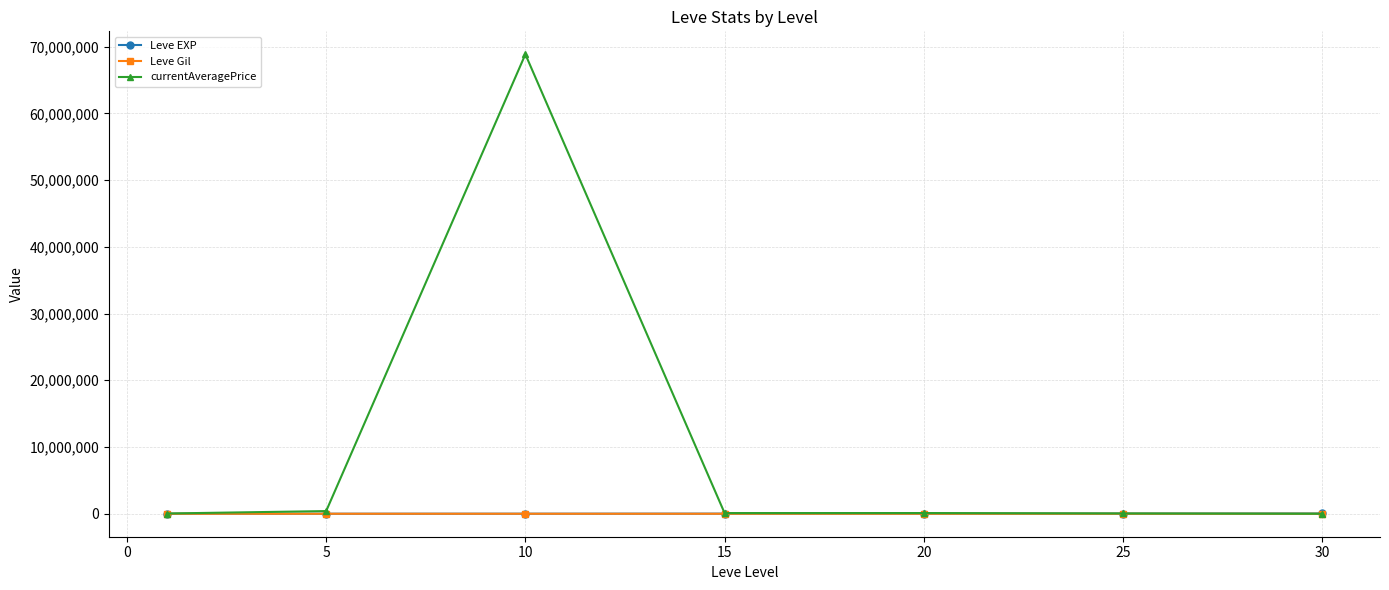

Which series has the largest total across all categories?

currentAveragePrice